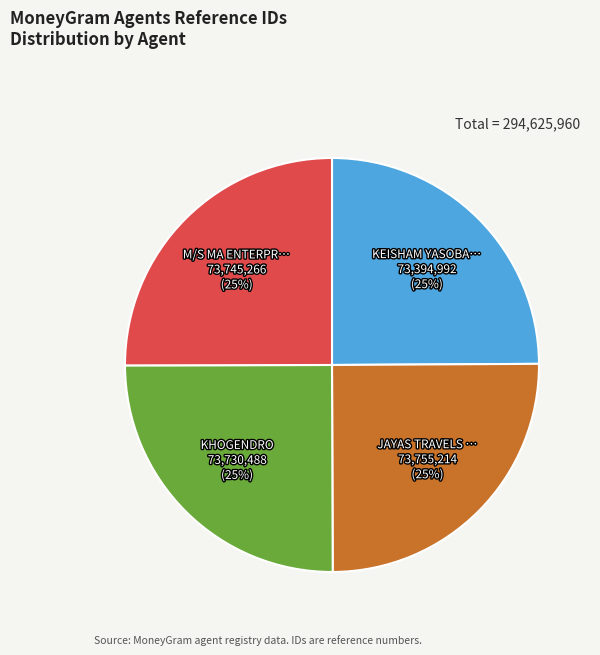

Count the number of slices in the pie.

4